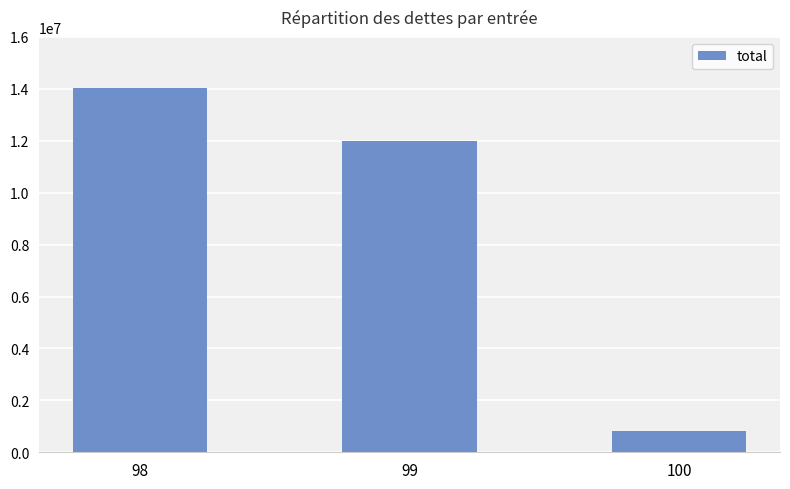

Rank the categories by value from lowest to highest.

100, 99, 98